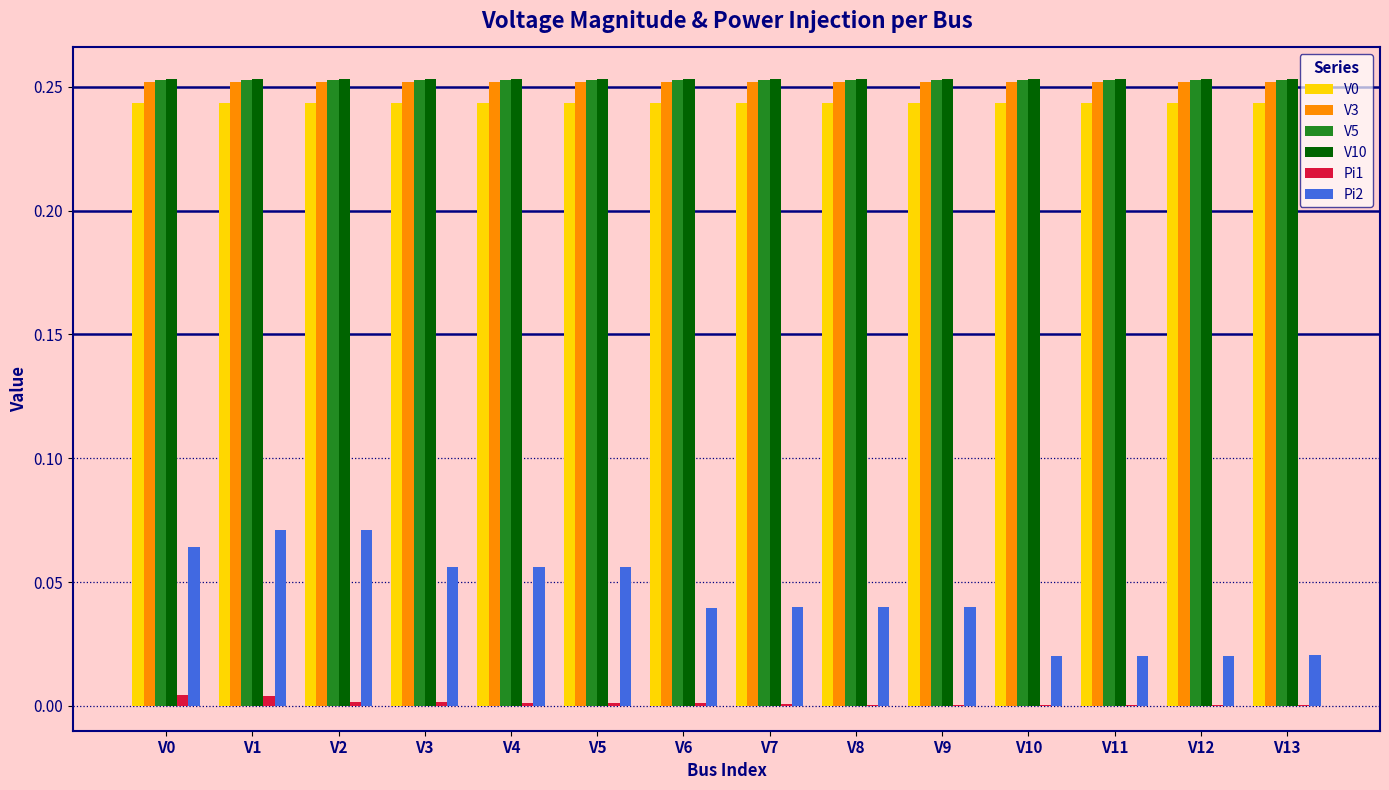

The value of Pi1 at V12 is 0.0. True or false?

True